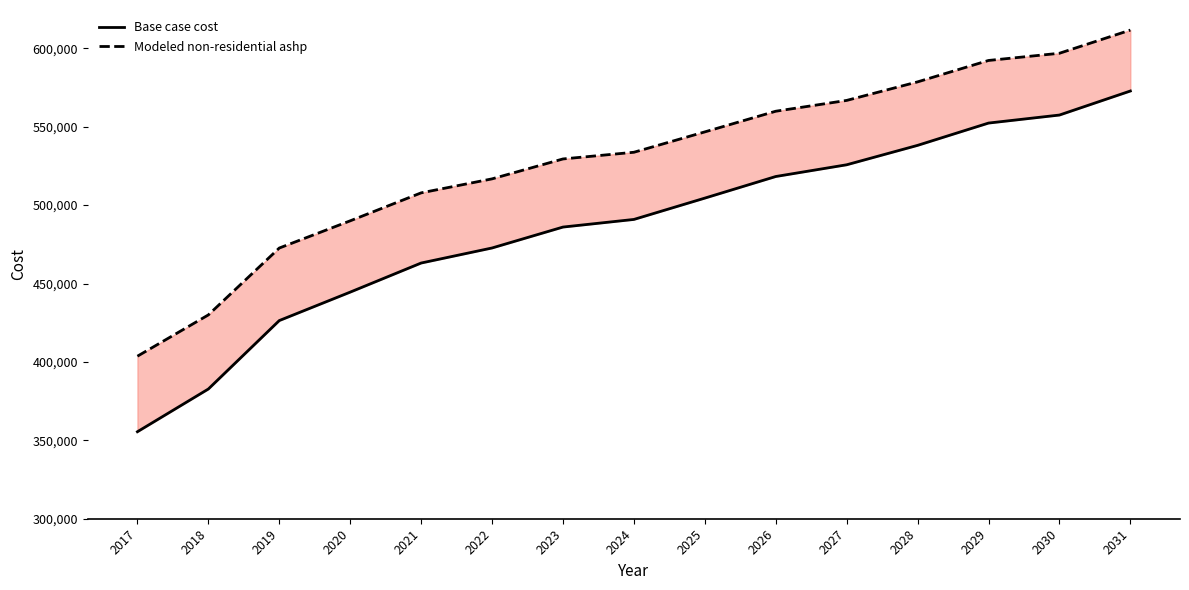

Rank the series by their average value, from highest to lowest.

Modeled non-residential ashp, Base case cost